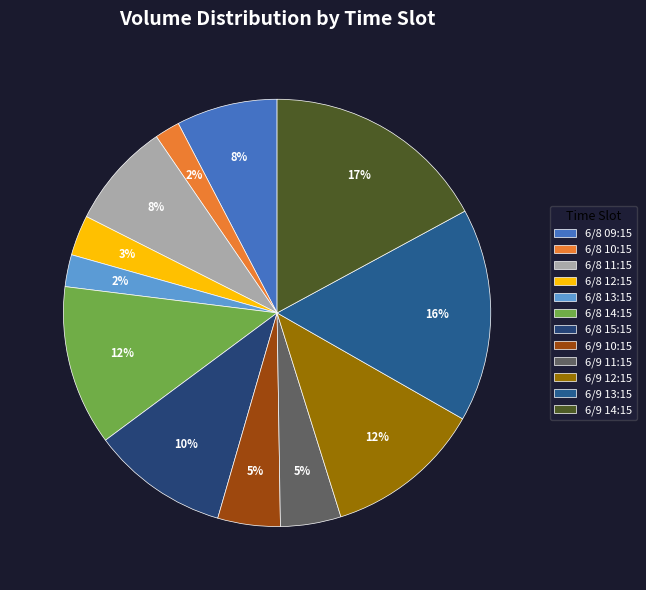

What is the largest slice in the pie chart?

6/9 14:15